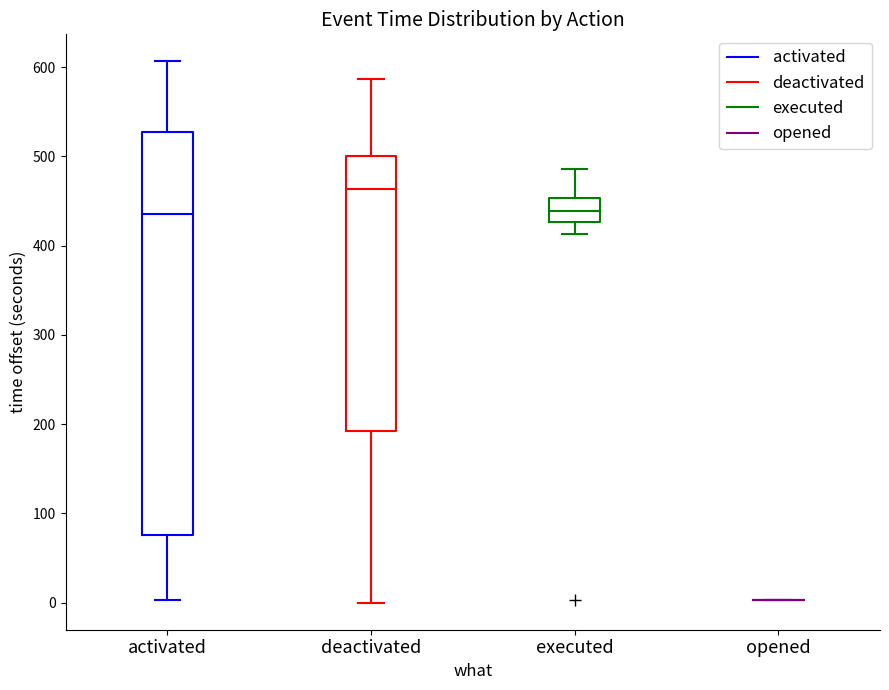

Reading left to right, read every box against the y-axis: the position of its median line, the range the box covers, and the ends of its whiskers. The values are not printed on the chart, so give them approximately, as read against the axis.

activated: median 440, box 80 to 530, whiskers 0 to 610
deactivated: median 460, box 190 to 500, whiskers 0 to 590
executed: median 440, box 430 to 450, whiskers 410 to 490
opened: box collapsed to a line at 0, whiskers 0 to 0